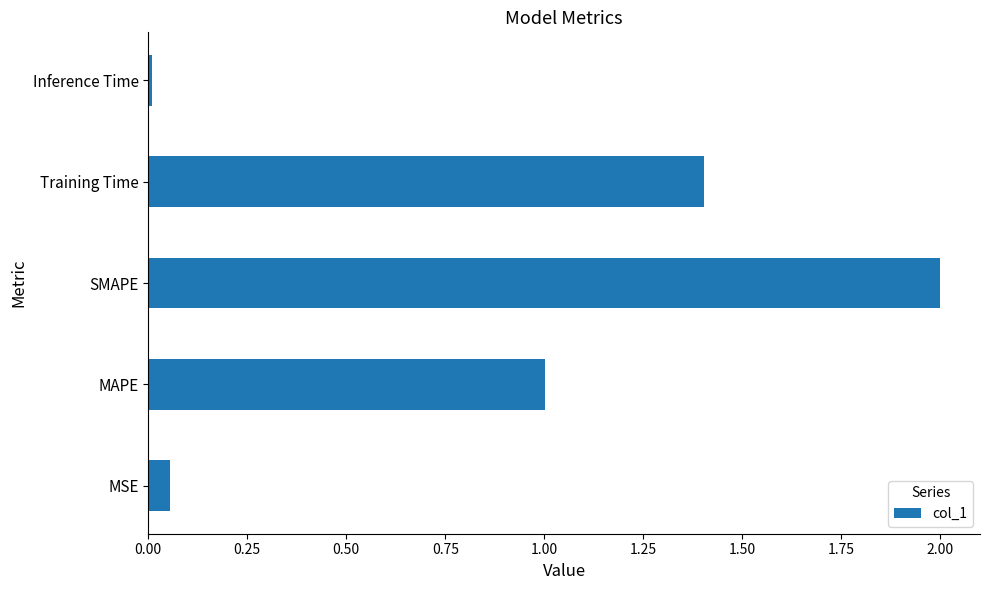

The chart shows a value of 1.4 at Training Time. True or false?

True